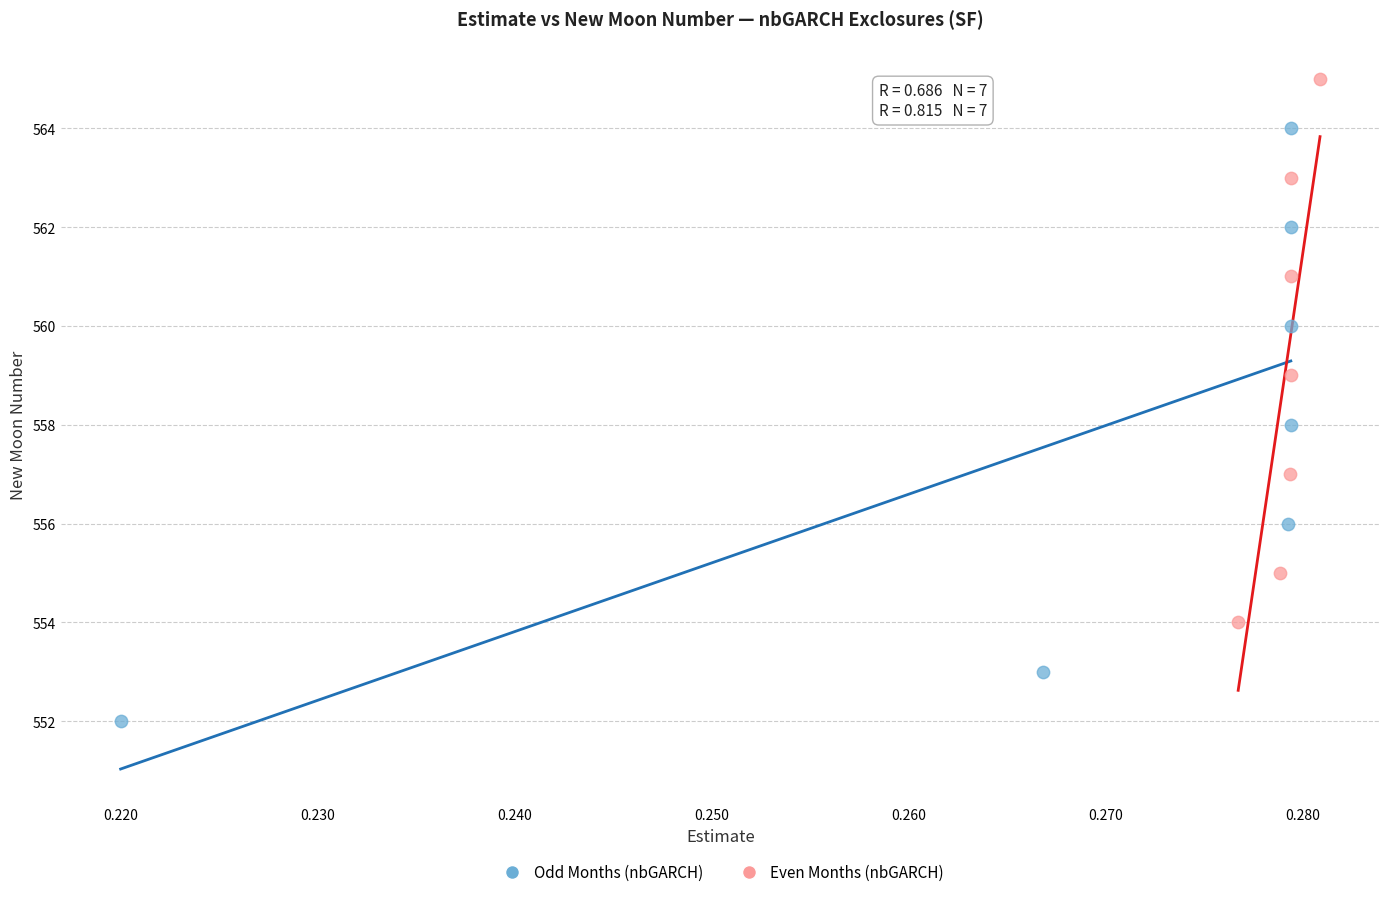

Which series reaches the maximum Y coordinate?

Even Months (nbGARCH)